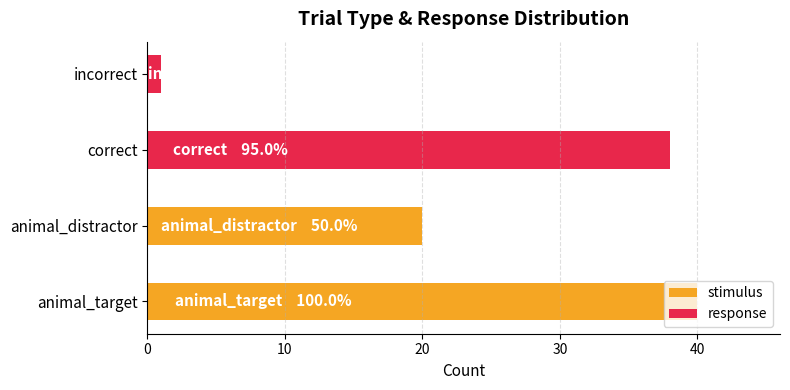

How many bars are there in total?

4